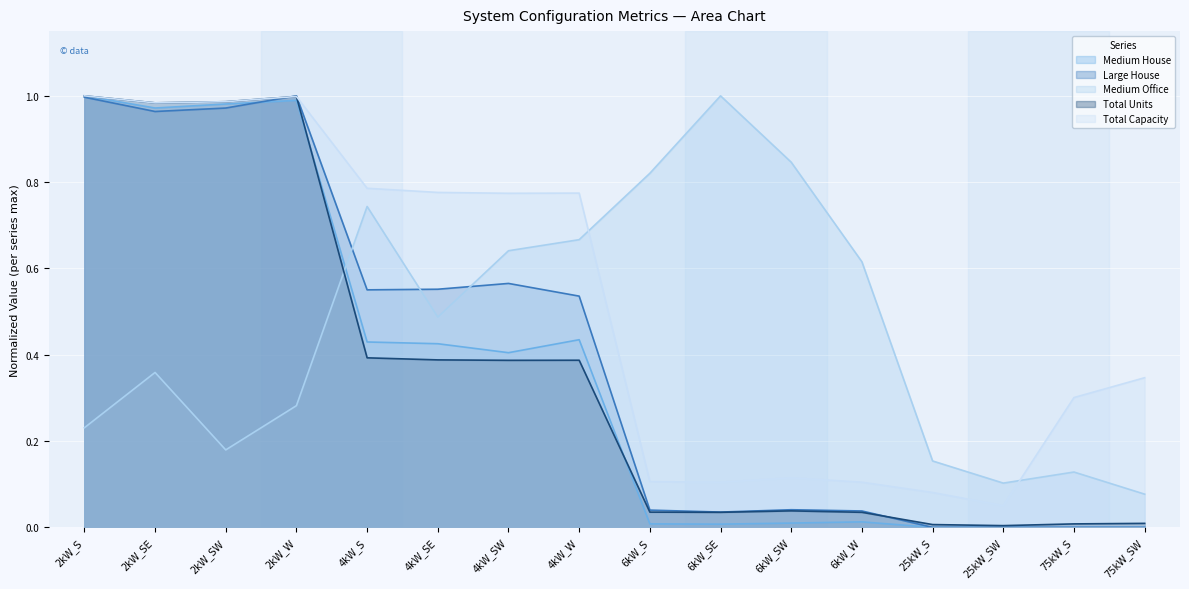

What position from the left is 2kW_SE?

2